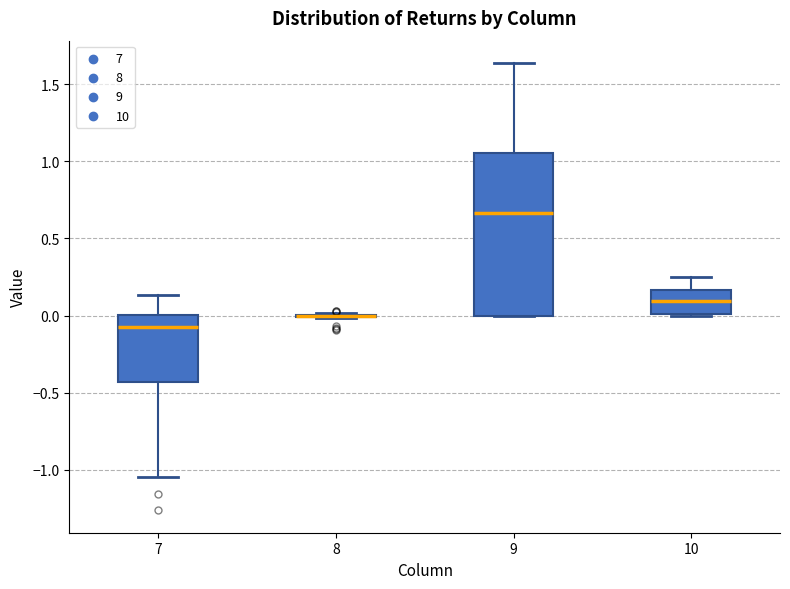

Reading left to right, transcribe this box plot: for each box, give where its median line is, the range the box spans, and where its two whiskers end, as read against the y-axis. The values are not printed on the chart, so give them approximately, as read against the axis.

7: median -0.10, box -0.45 to 0.00, whiskers -1.05 to 0.15
8: box collapsed to a line at 0.00, whiskers 0.00 to 0.00
9: median 0.65, box 0.00 to 1.05, whiskers 0.00 to 1.65
10: median 0.10, box 0.00 to 0.15, whiskers 0.00 to 0.25